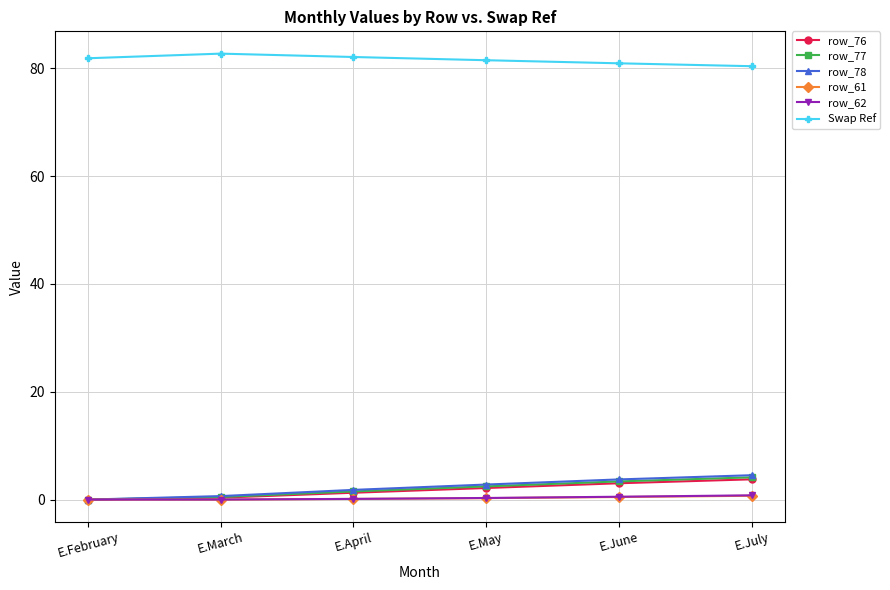

What is the highest value of the row_76 series?

3.8